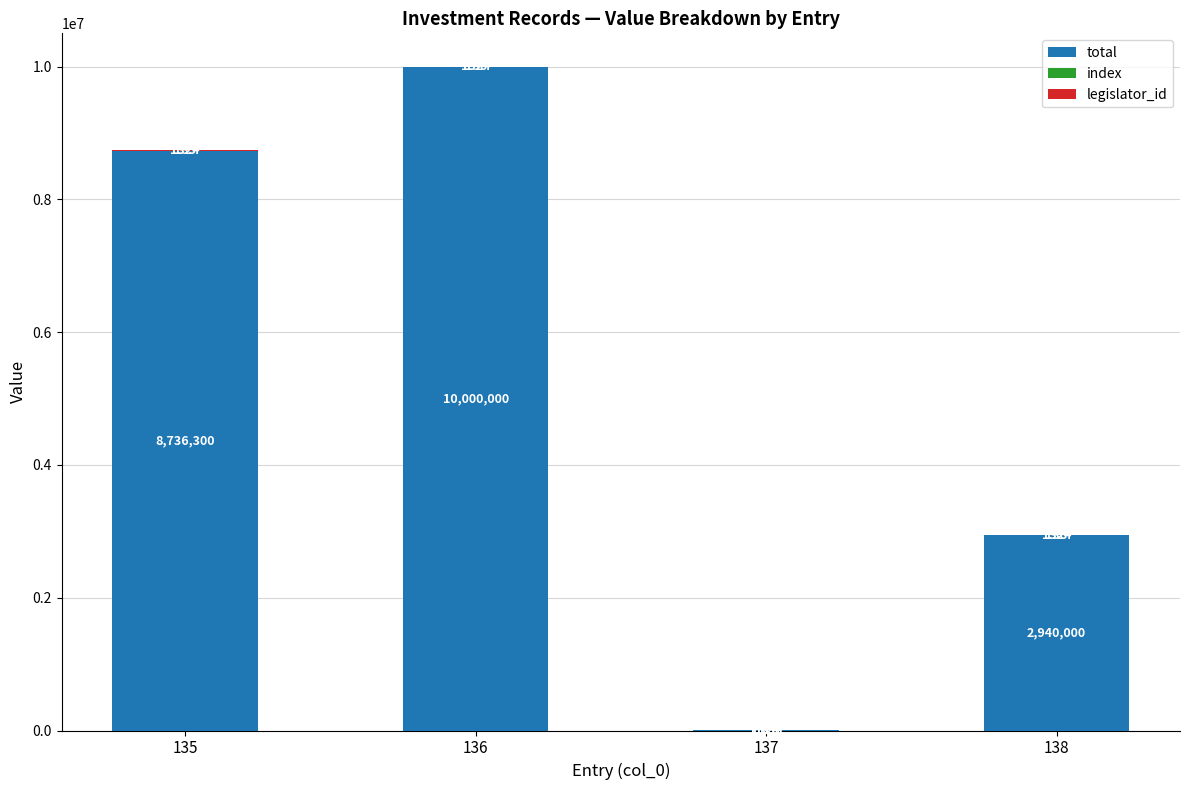

The total series shows 1650 at 137. True or false?

True